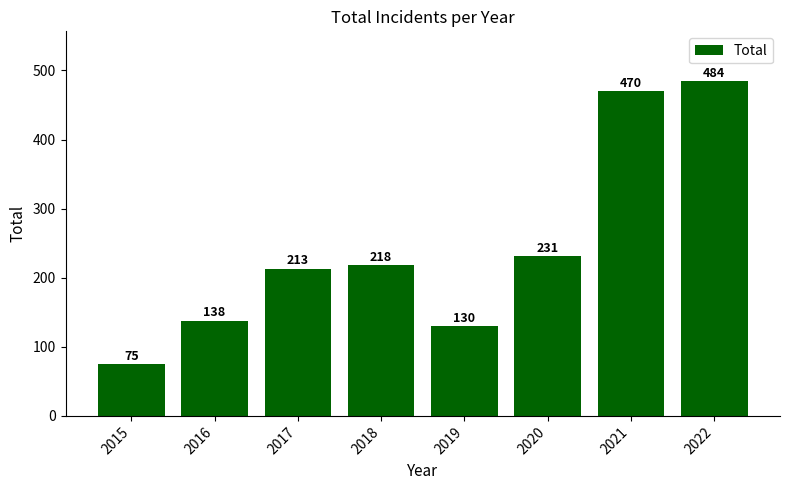

What is the greatest value displayed?

484